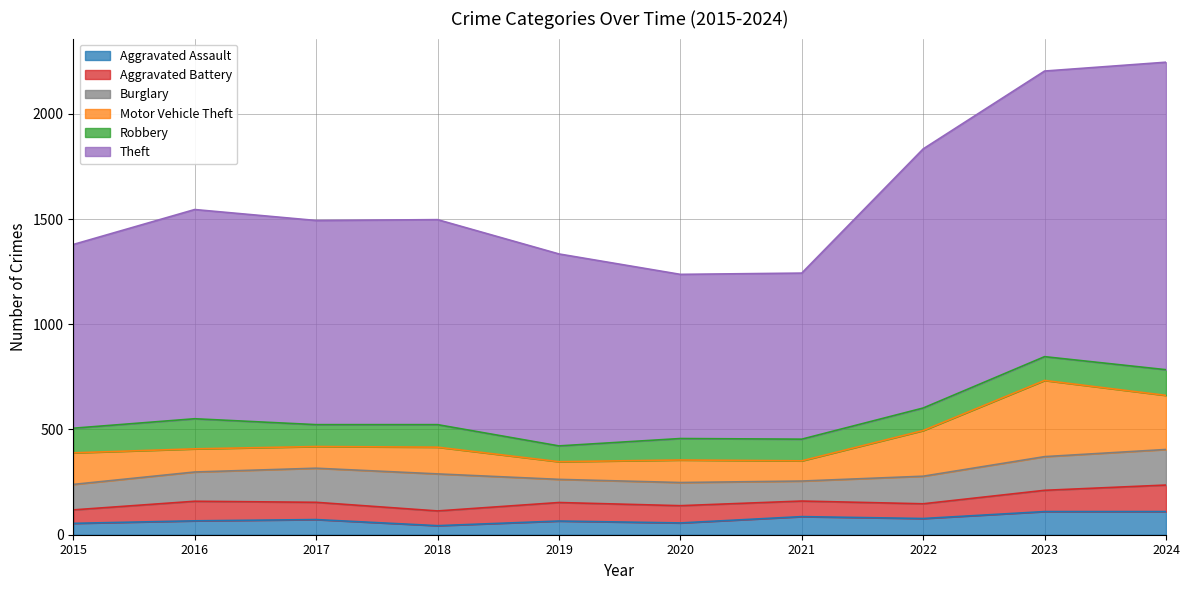

Which category has the lowest value in the Aggravated Assault series?

2018